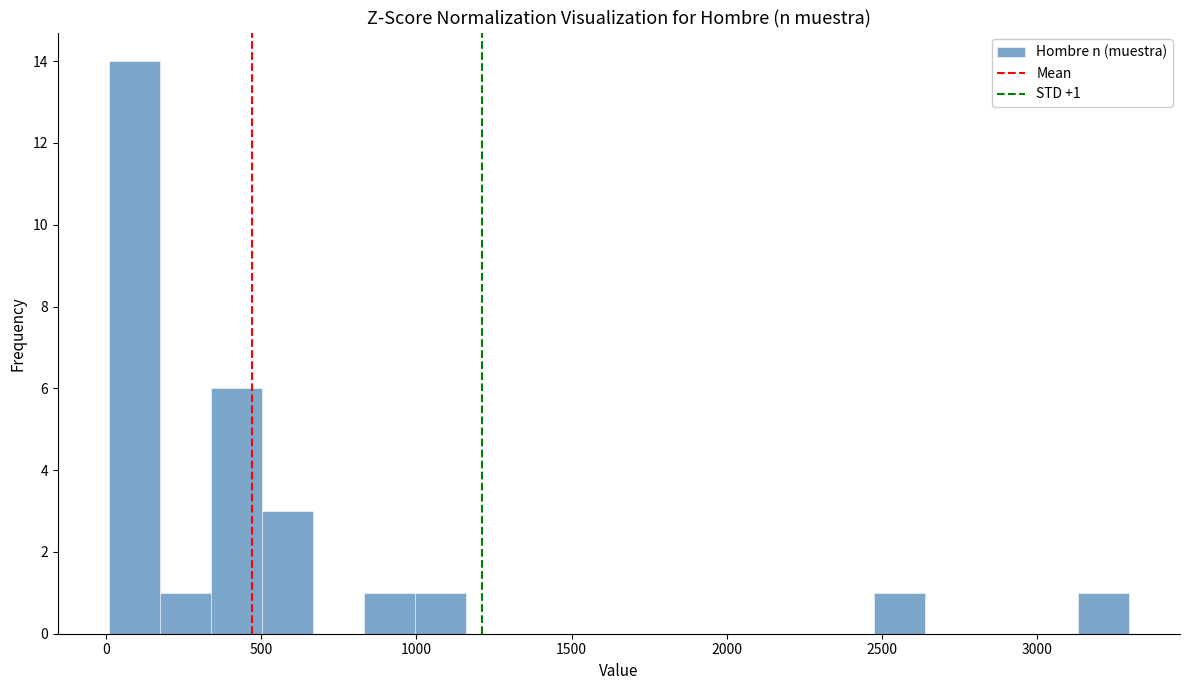

Read against the x-axis, roughly where is the centre of the tallest bar?

100